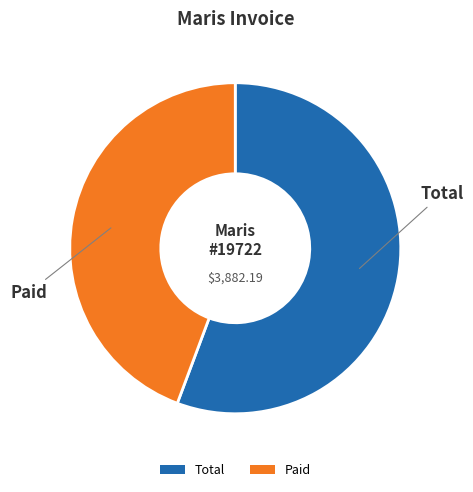

What is the smallest slice in the pie chart?

Paid